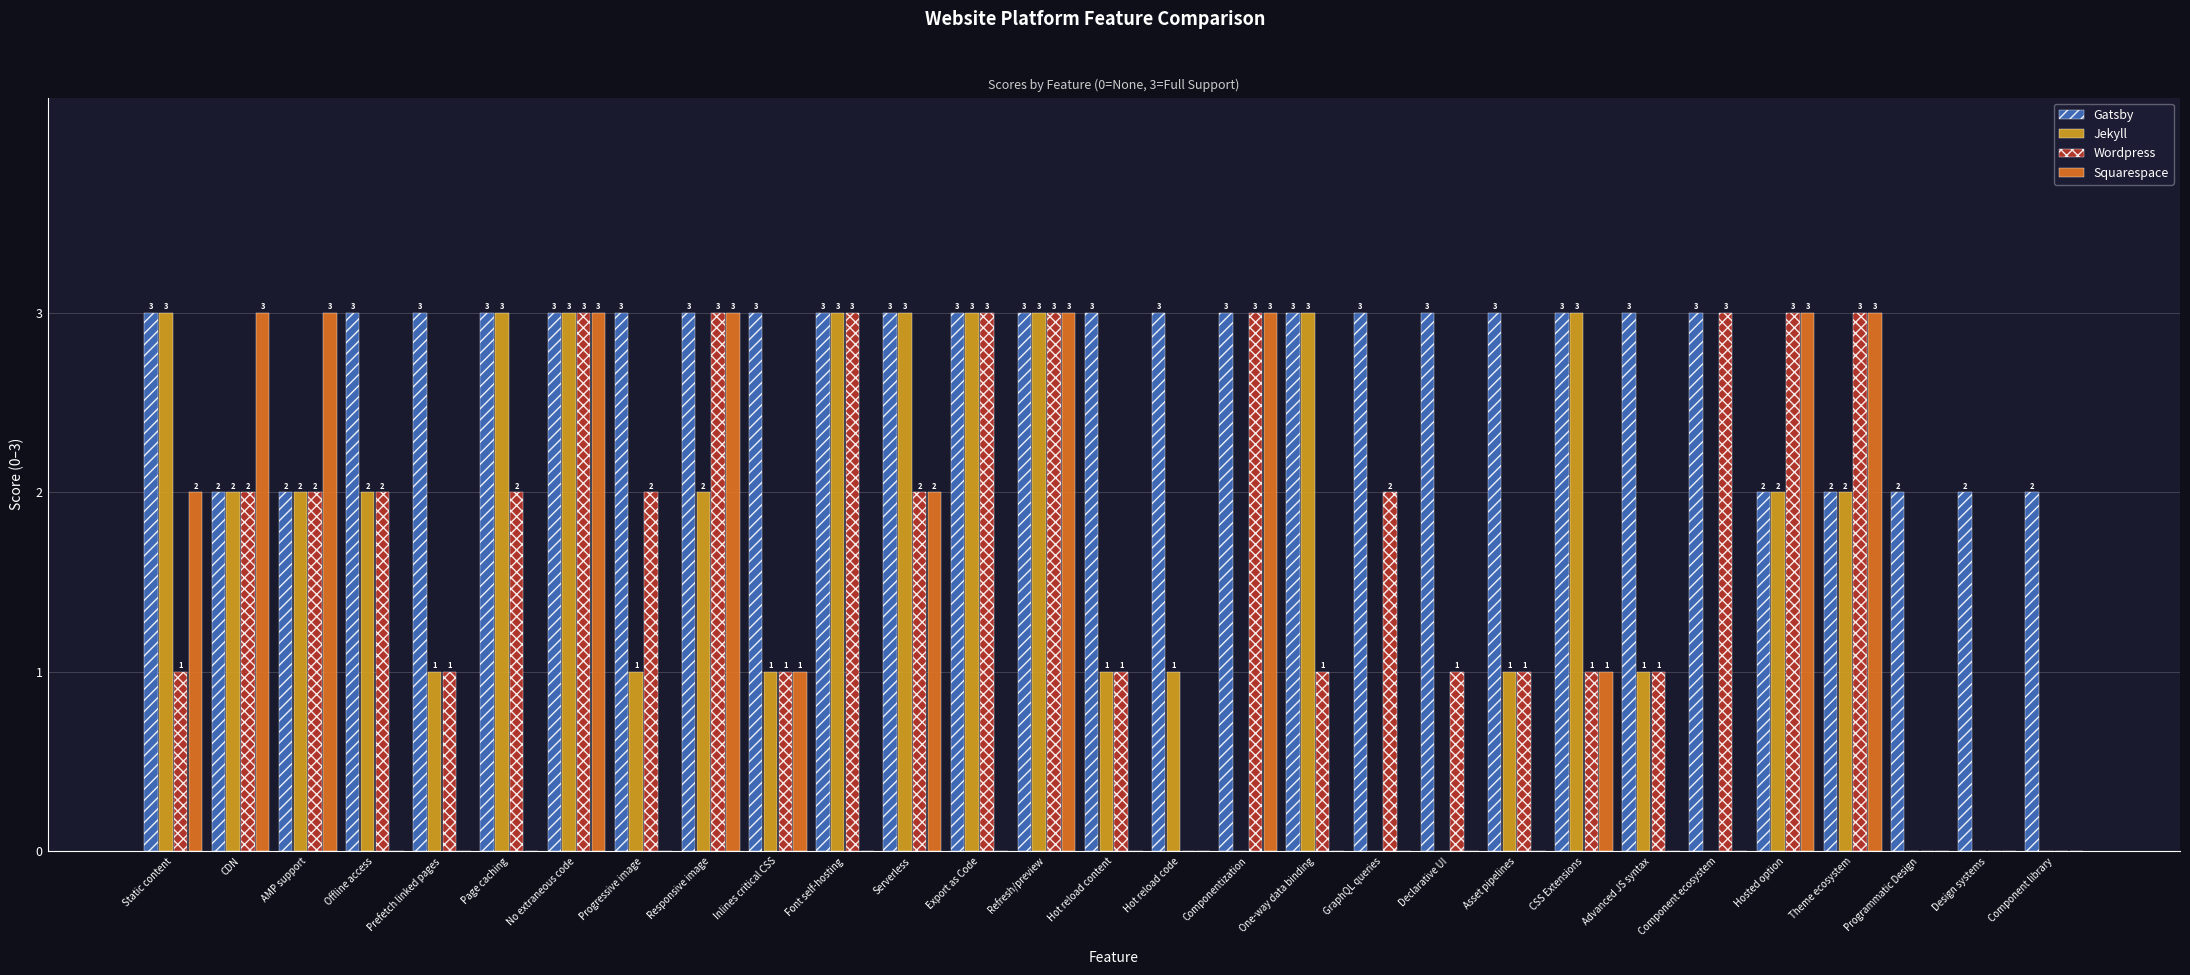

What is the sum of the Gatsby values at Design systems and Offline access?

5